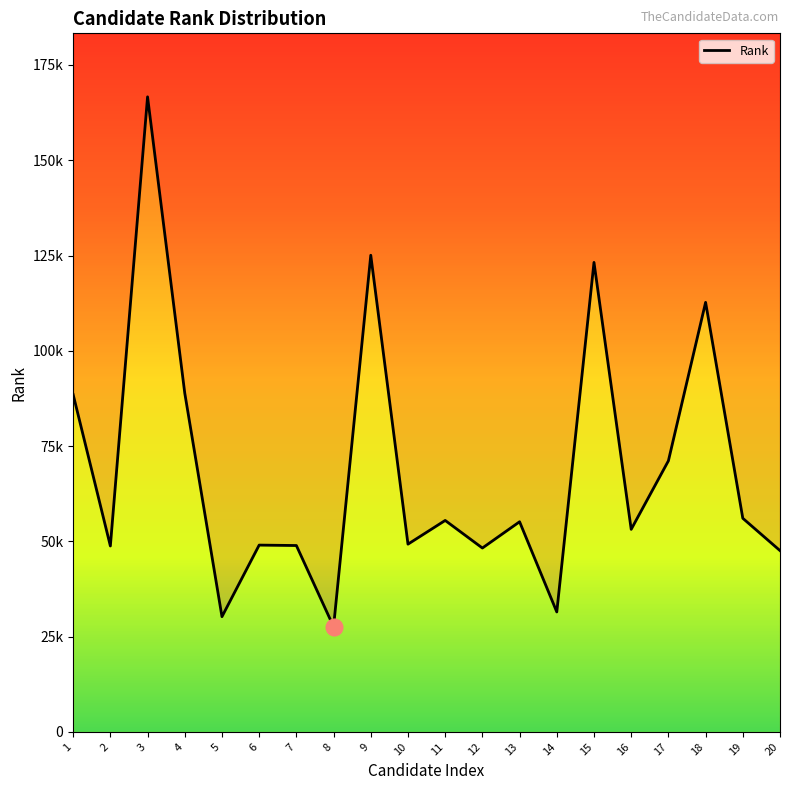

How many lines are shown in the chart?

1